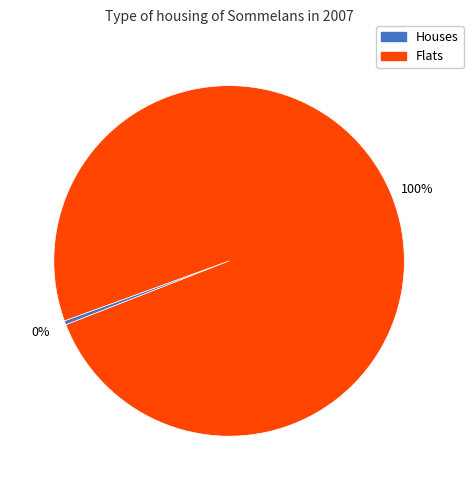

Is there any slice that represents more than half of the pie?

Yes